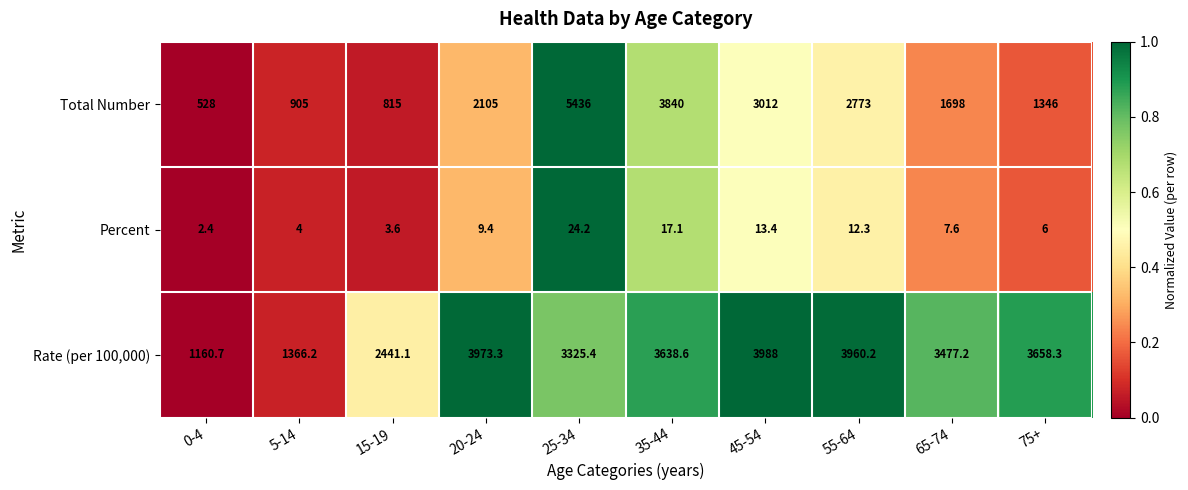

At which category is the sum across all series the highest?

25-34